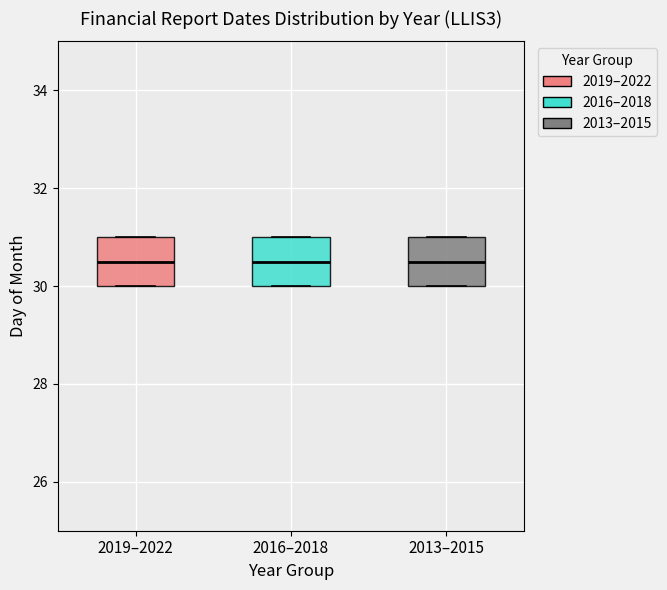

Reading left to right, read every box against the y-axis: the position of its median line, the range the box covers, and the ends of its whiskers. The values are not printed on the chart, so give them approximately, as read against the axis.

2019–2022: median 30.6, box 30.0 to 31.0, whiskers 30.0 to 31.0
2016–2018: median 30.6, box 30.0 to 31.0, whiskers 30.0 to 31.0
2013–2015: median 30.6, box 30.0 to 31.0, whiskers 30.0 to 31.0